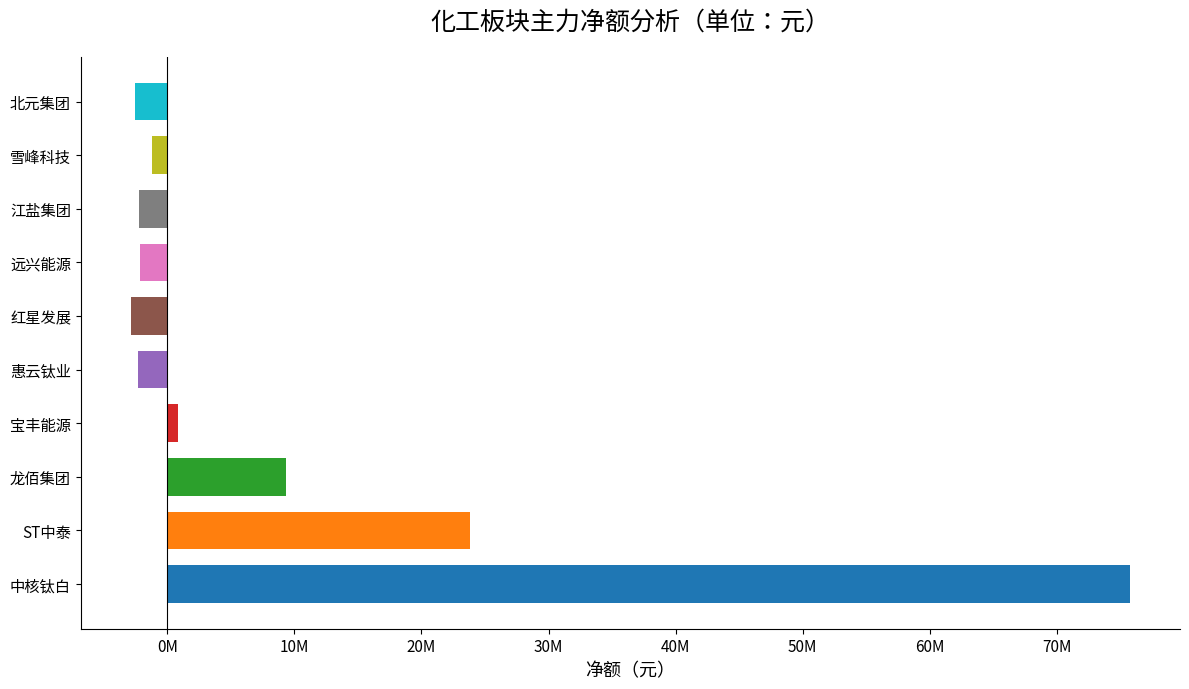

Are the bars horizontal?

Yes